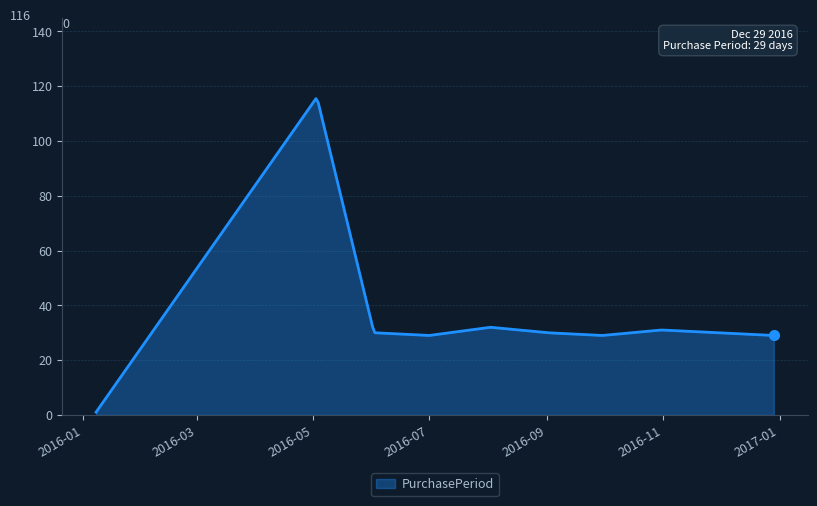

At which label does the data first exceed 30?

2016-05-03